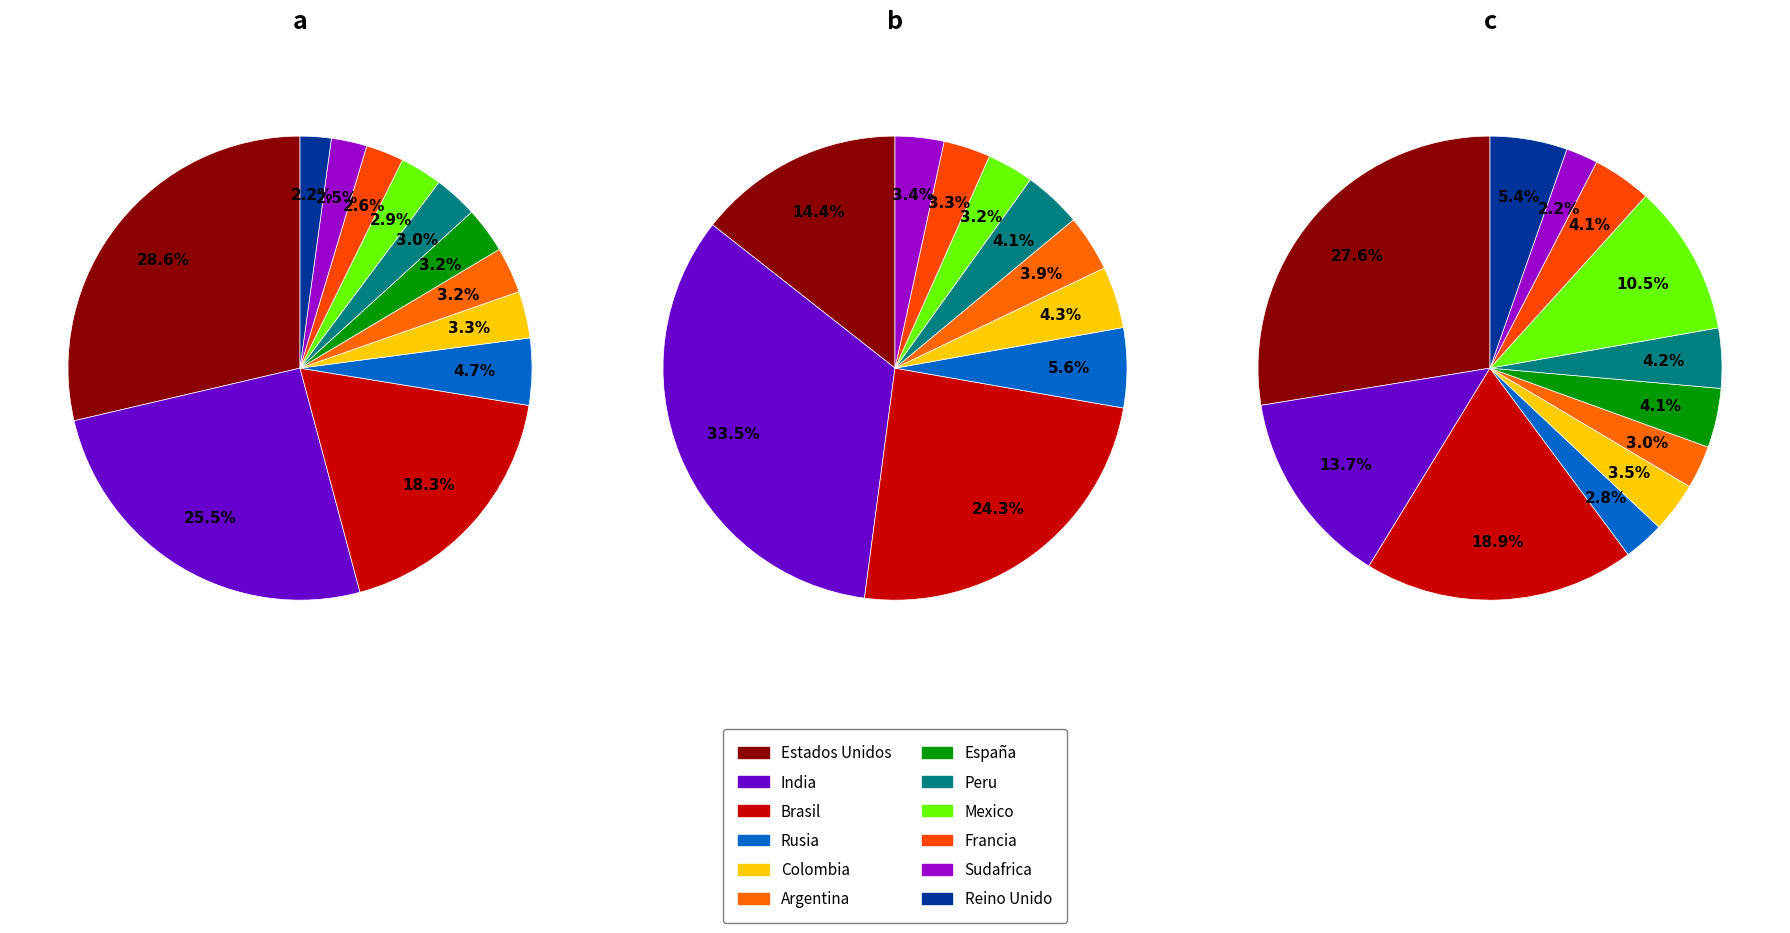

What is the smallest slice in the pie chart?

Reino Unido